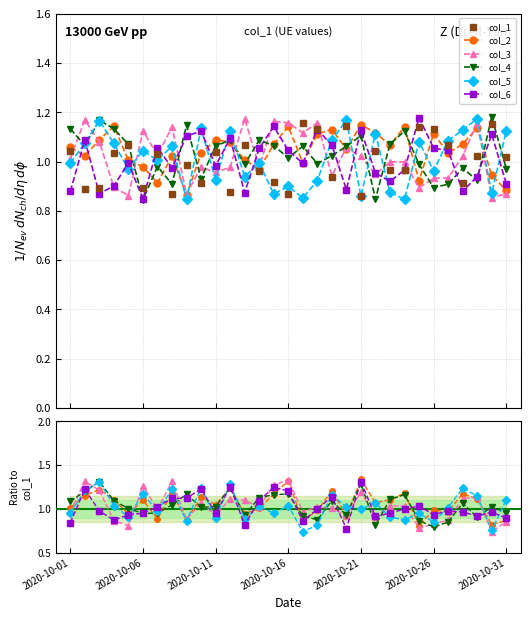

Which series changed the most between 2020-10-01 and 22?

col_6